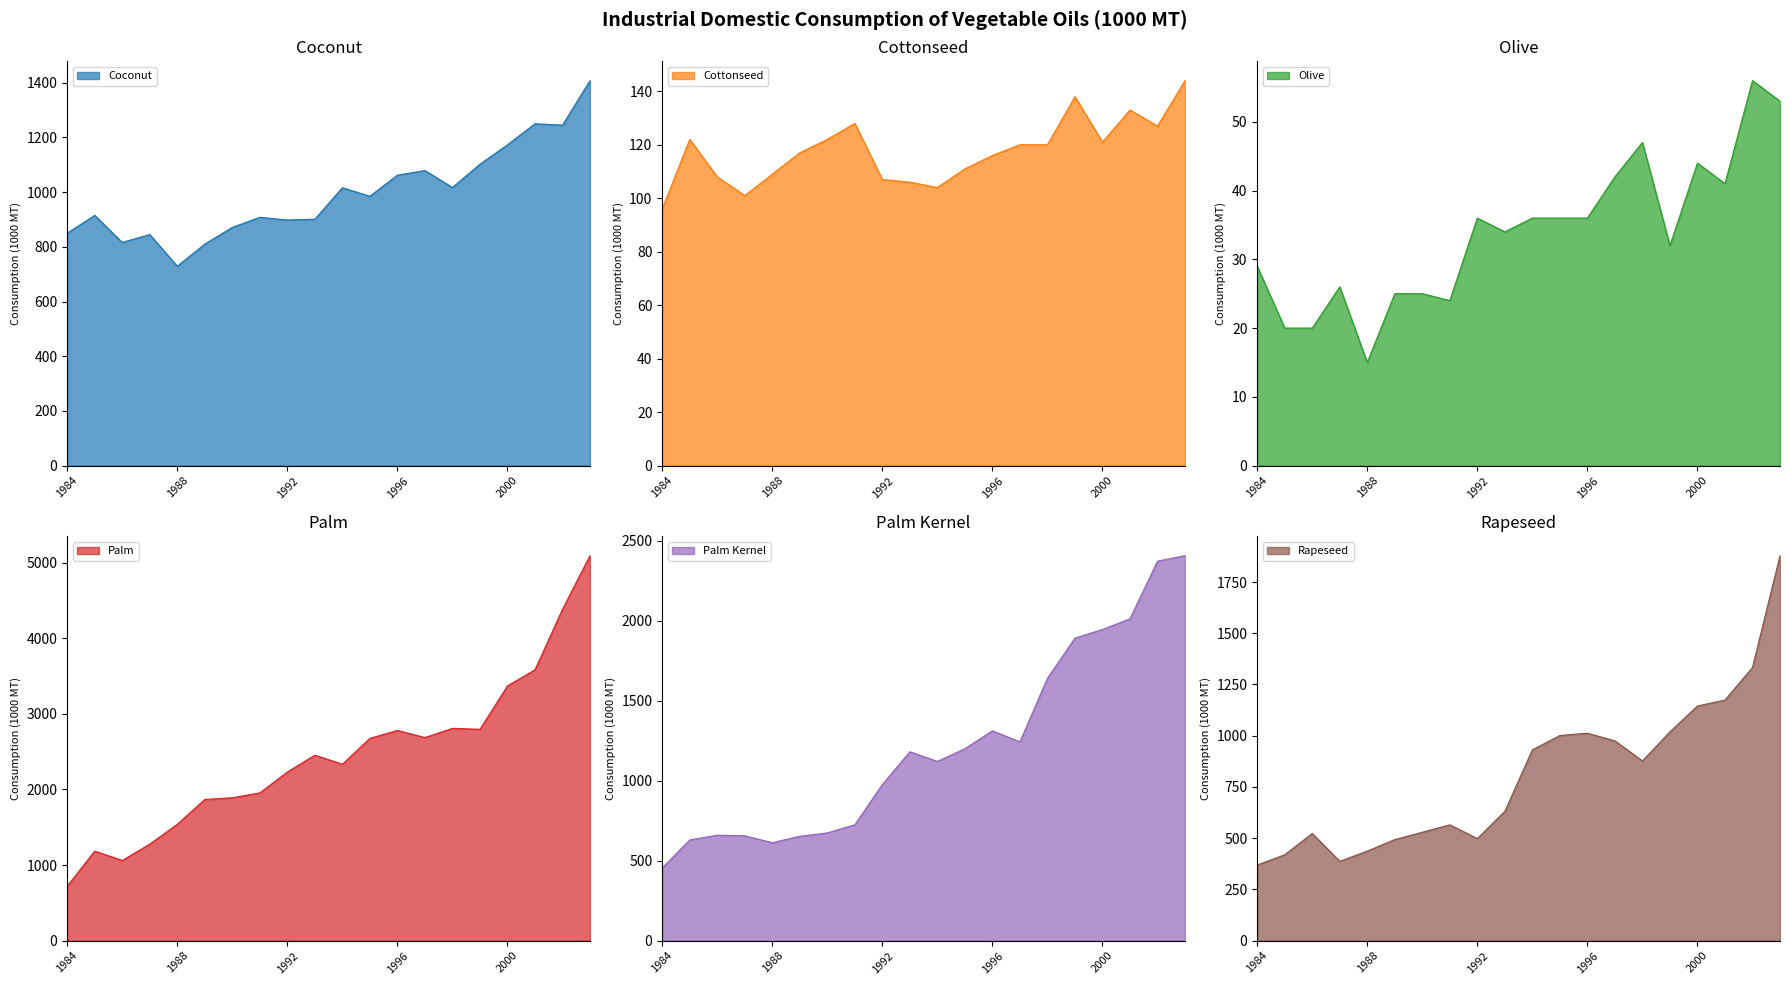

Rank the series by their maximum value, from lowest to highest.

Olive, Cottonseed, Coconut, Rapeseed, Palm Kernel, Palm